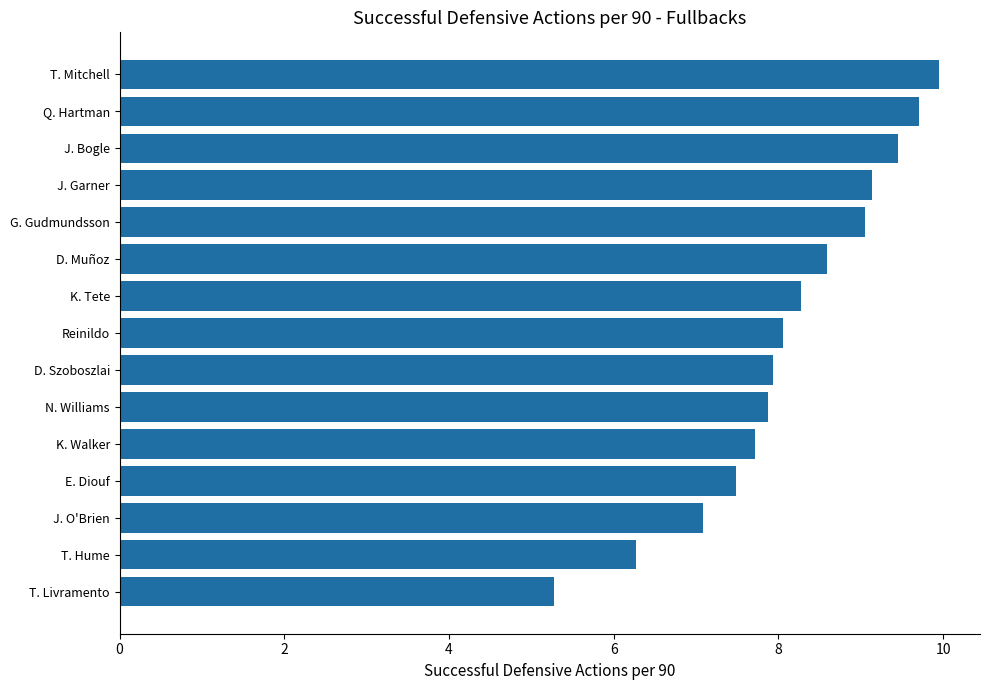

What is the label of the 15th bar from the top?

T. Livramento